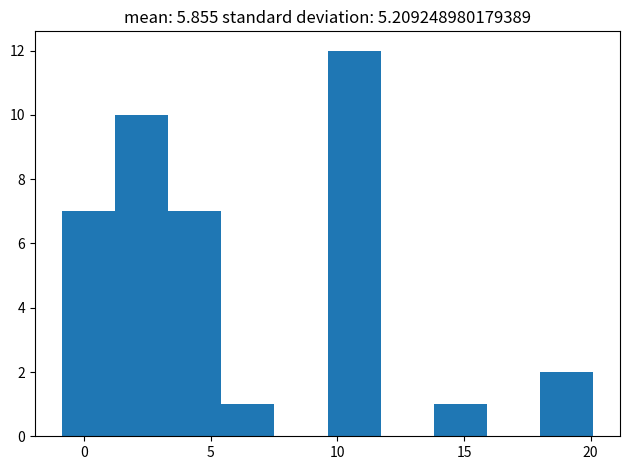

How tall is the bar that spans 5.5 to 7.5 on the x-axis? Neither the bar edges nor the heights are printed on the chart, so give them approximately, as read against the axes.

1